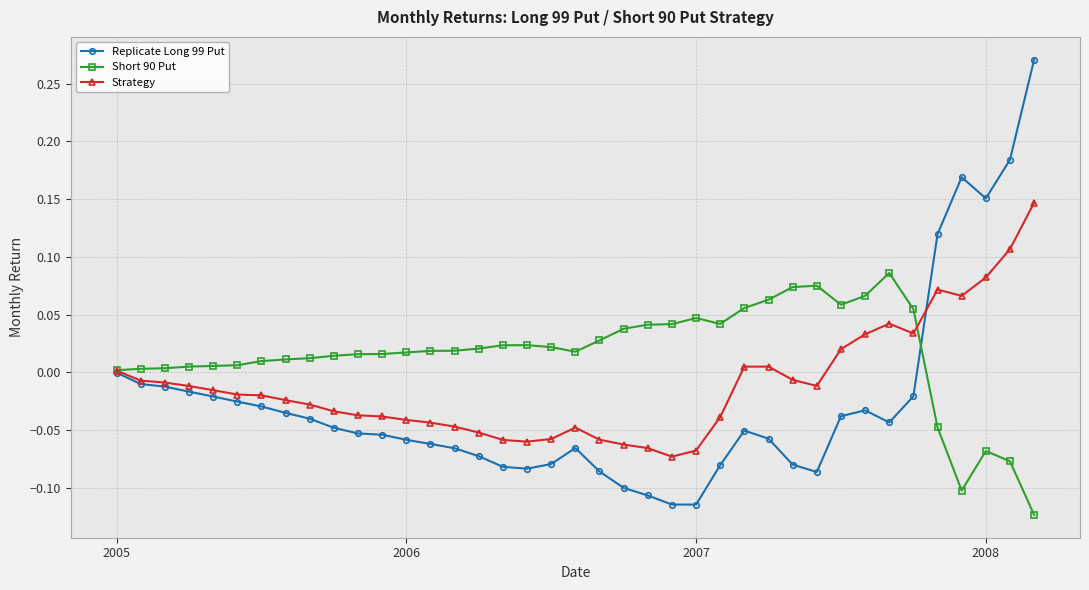

True or false: Strategy has more than 2 points higher than both neighbors.

True